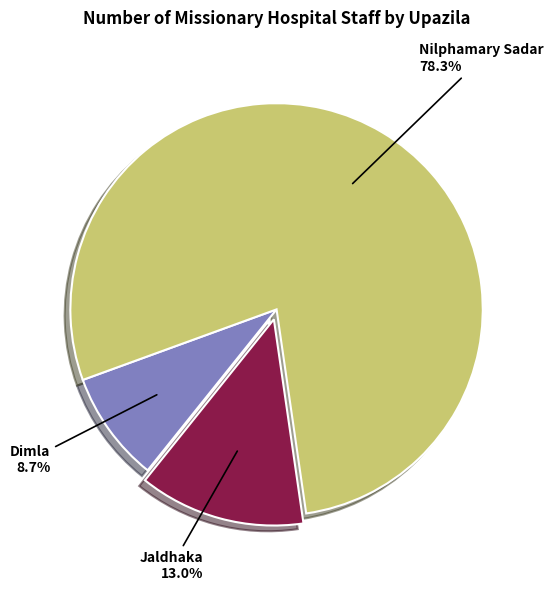

Rank the categories by value from highest to lowest.

Nilphamary Sadar, Jaldhaka, Dimla